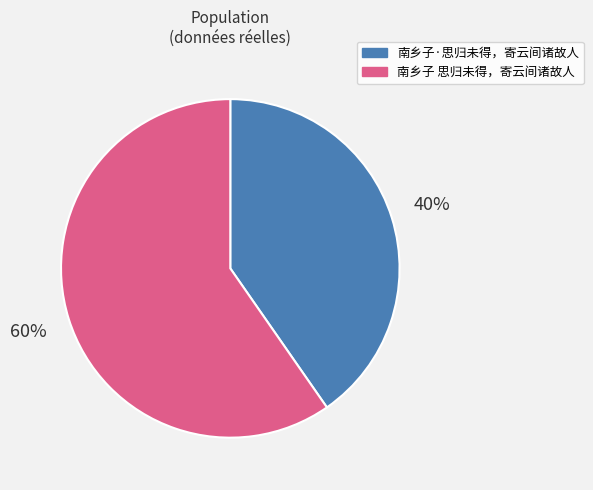

How many segments does this pie chart have?

2